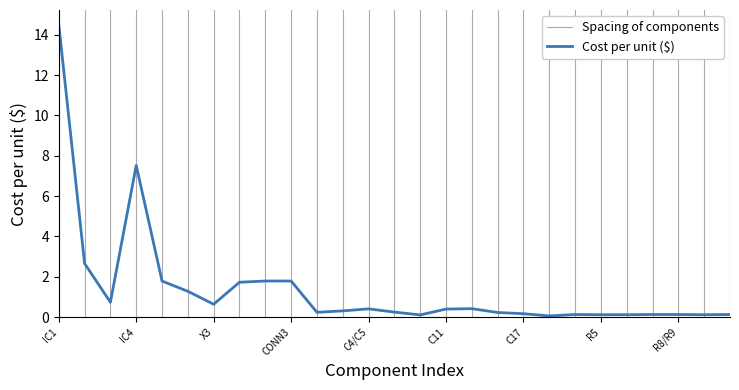

How many distinct data groups are displayed?

1